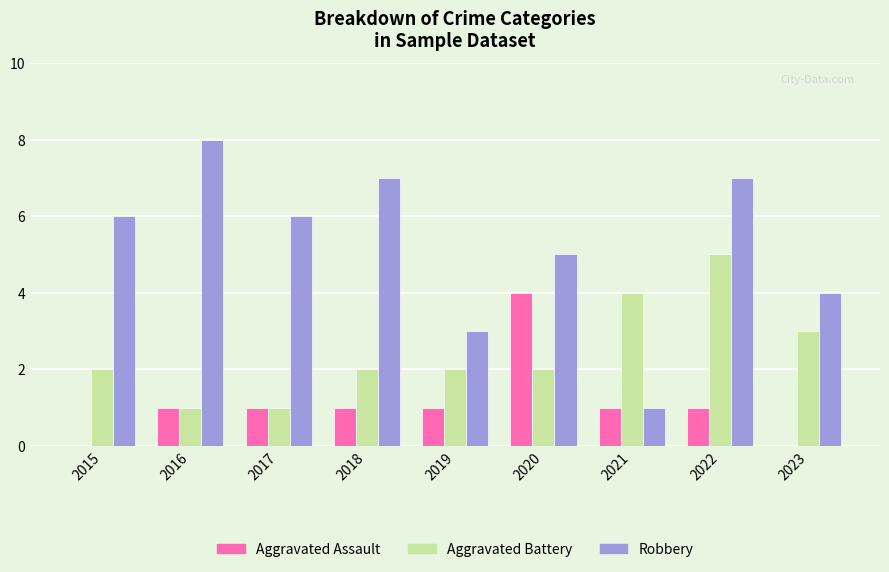

Reading right to left, list all the values displayed in this chart.

Aggravated Assault: 0	1	1	4	1	1	1	1	0
Aggravated Battery: 3	5	4	2	2	2	1	1	2
Robbery: 4	7	1	5	3	7	6	8	6